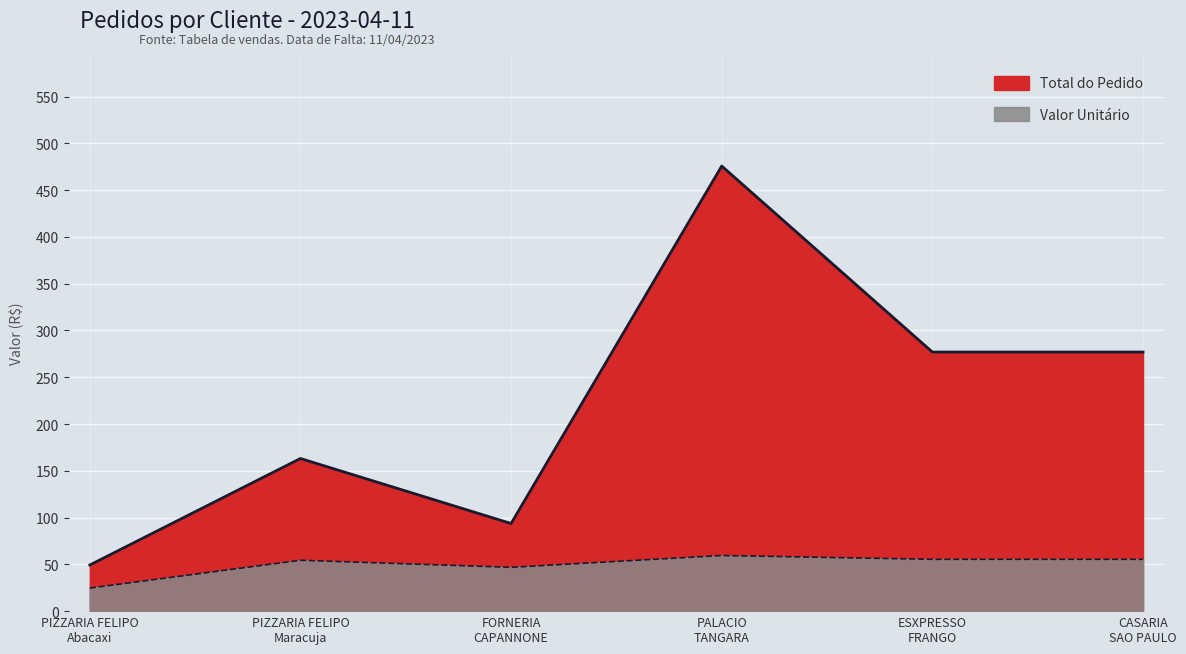

Reading left to right, extract all data points from this chart.

Total do Pedido: PIZZARIA FELIPO
Abacaxi=49.3	PIZZARIA FELIPO
Maracuja=163.2	FORNERIA
CAPANNONE=93.7	PALACIO
TANGARA=475.8	ESXPRESSO
FRANGO=276.9	CASARIA
SAO PAULO=276.9
Valor Unitário: PIZZARIA FELIPO
Abacaxi=24.7	PIZZARIA FELIPO
Maracuja=54.4	FORNERIA
CAPANNONE=46.8	PALACIO
TANGARA=59.5	ESXPRESSO
FRANGO=55.4	CASARIA
SAO PAULO=55.4